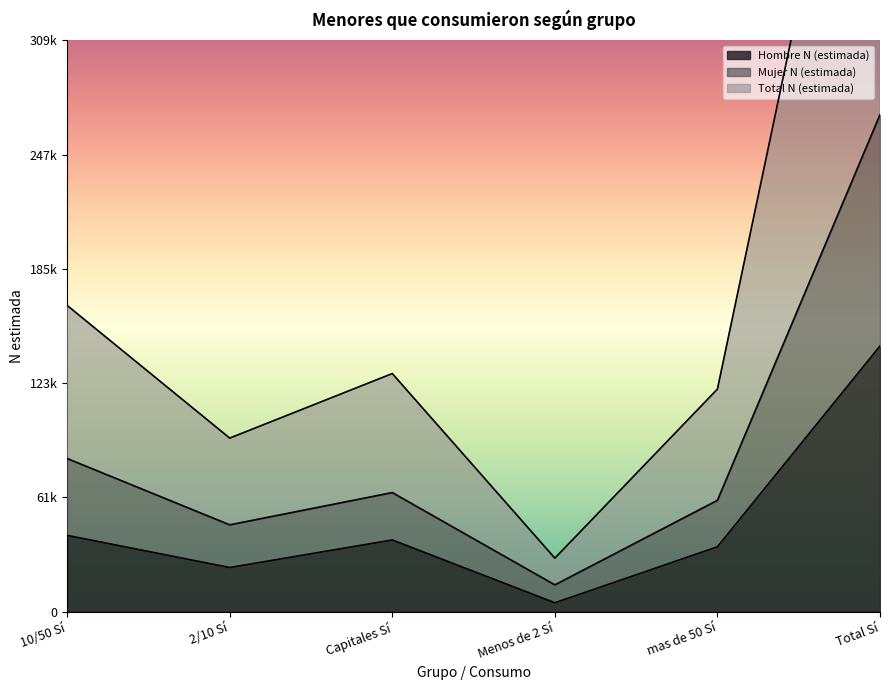

List the series in order of their overall mean, highest first.

Total N (estimada), Mujer N (estimada), Hombre N (estimada)